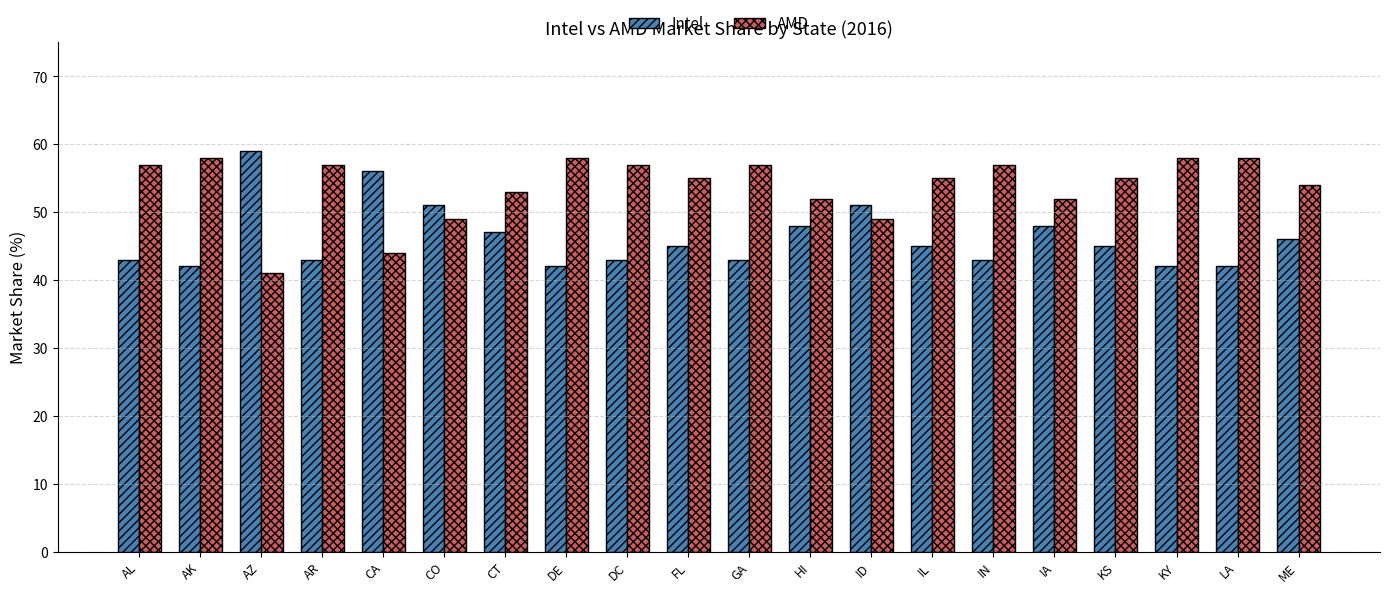

What is the spread (max minus min) of values at AL?

14